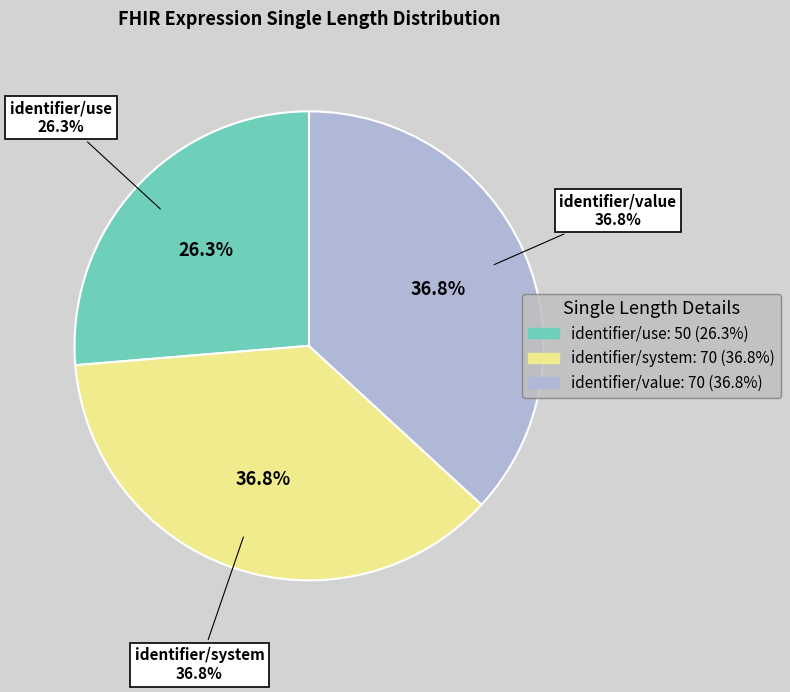

To the nearest percent, what portion does identifier/value represent?

37%